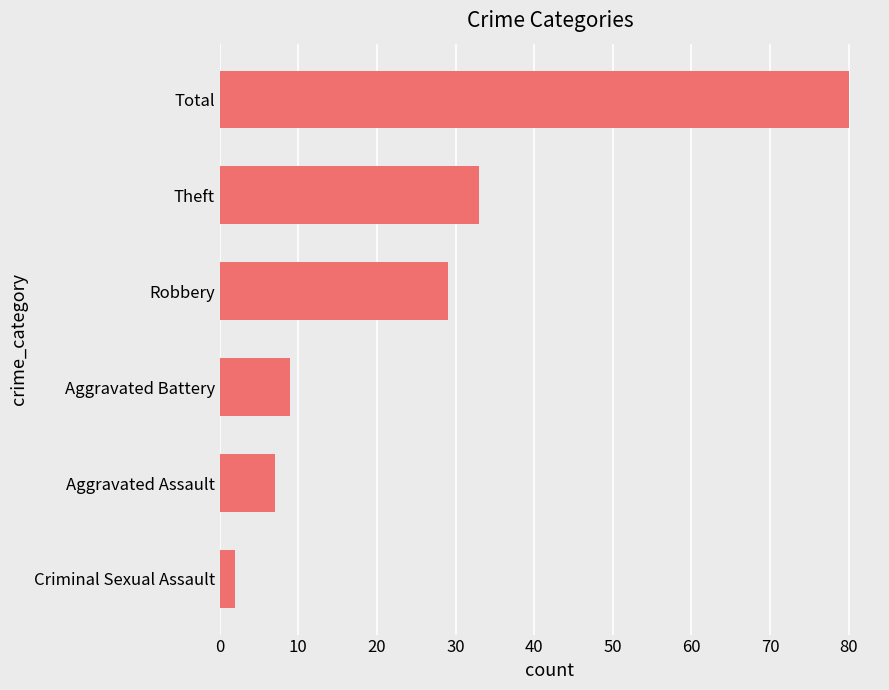

What is the sum of the values at Robbery and Aggravated Battery?

38